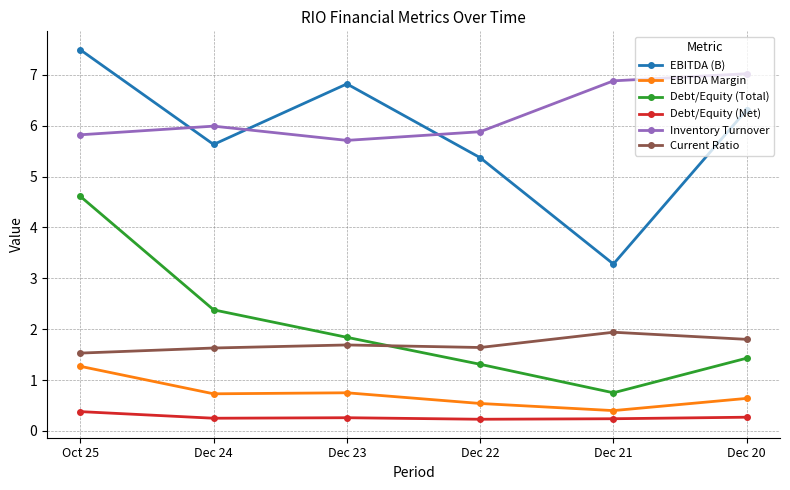

Which category has the highest value in the EBITDA (B) series?

Oct 25